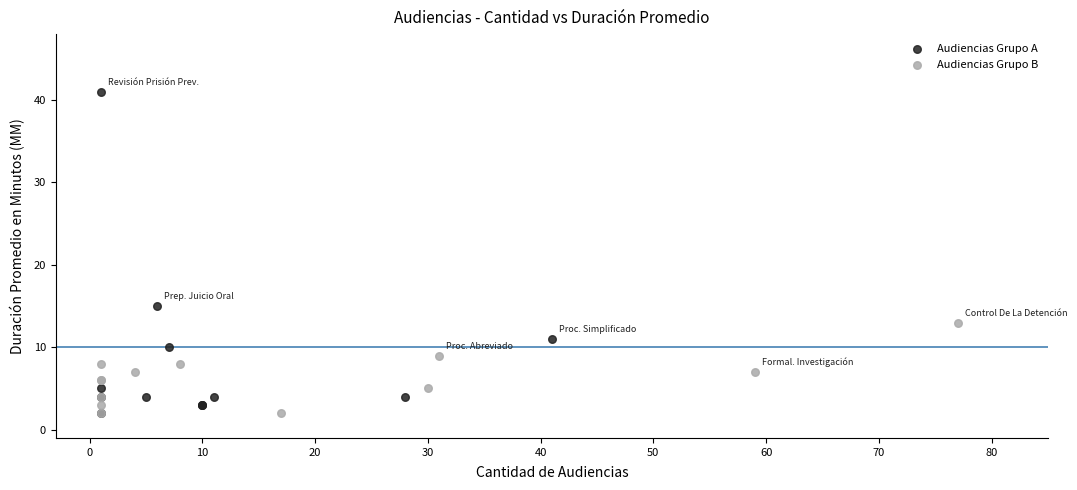

What are all the series names shown in the legend?

Audiencias Grupo A, Audiencias Grupo B